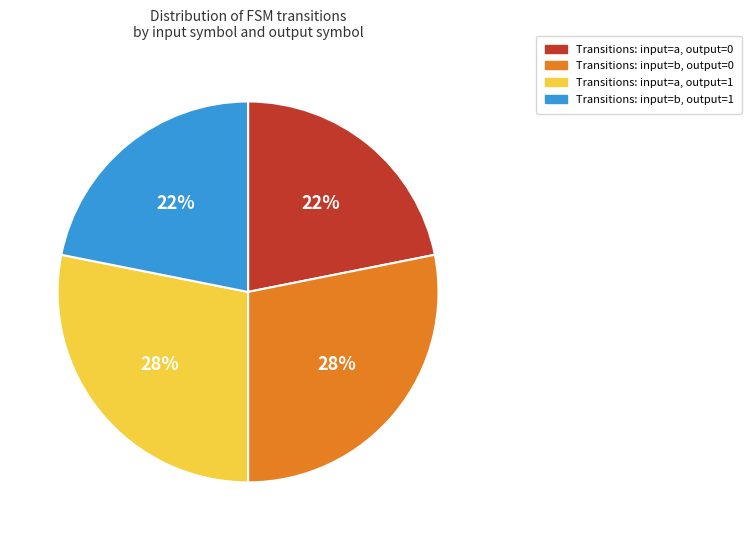

To the nearest percent, what is the difference between the largest and smallest slice percentages?

6%